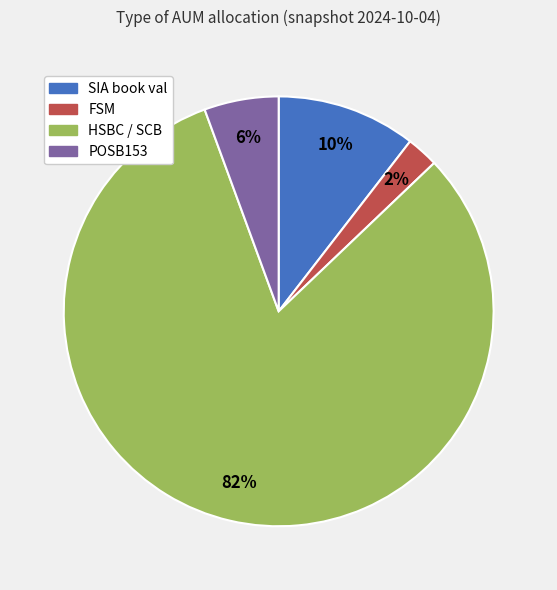

To the nearest percent, what is the average slice percentage?

25%